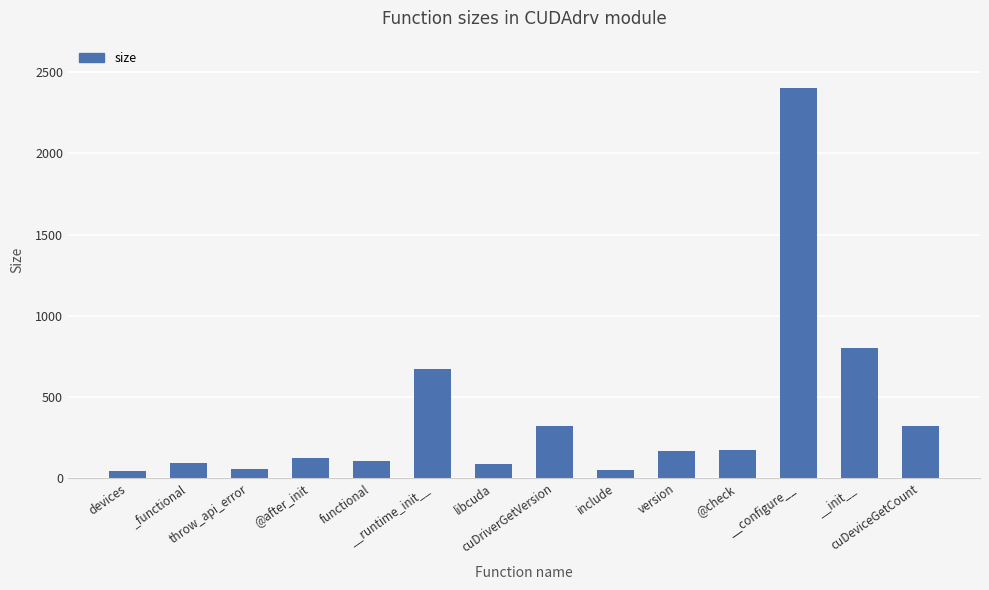

Between __configure__ and __init__, which is larger?

__configure__